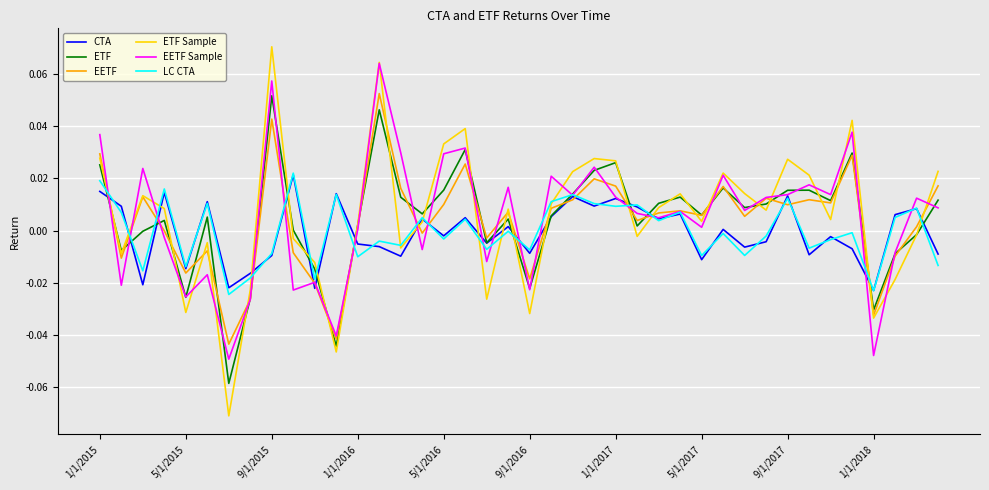

Which series has the largest range (max minus min)?

ETF Sample